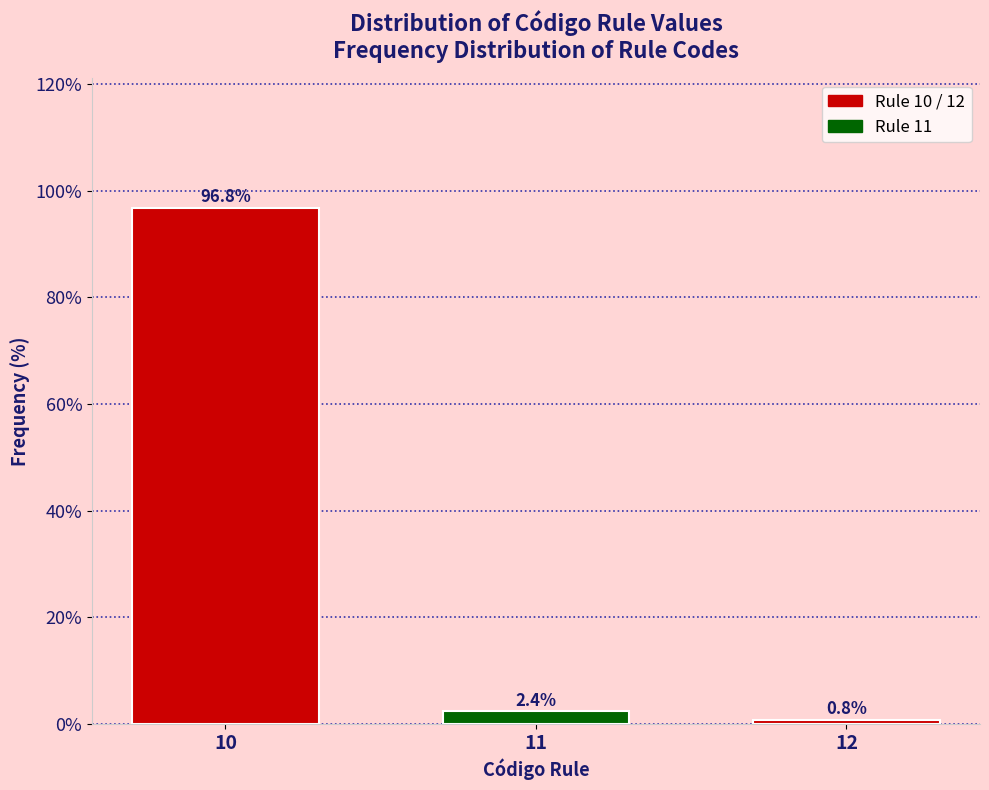

Reading left to right, list all the values displayed in this chart.

96.8	2.4	0.8